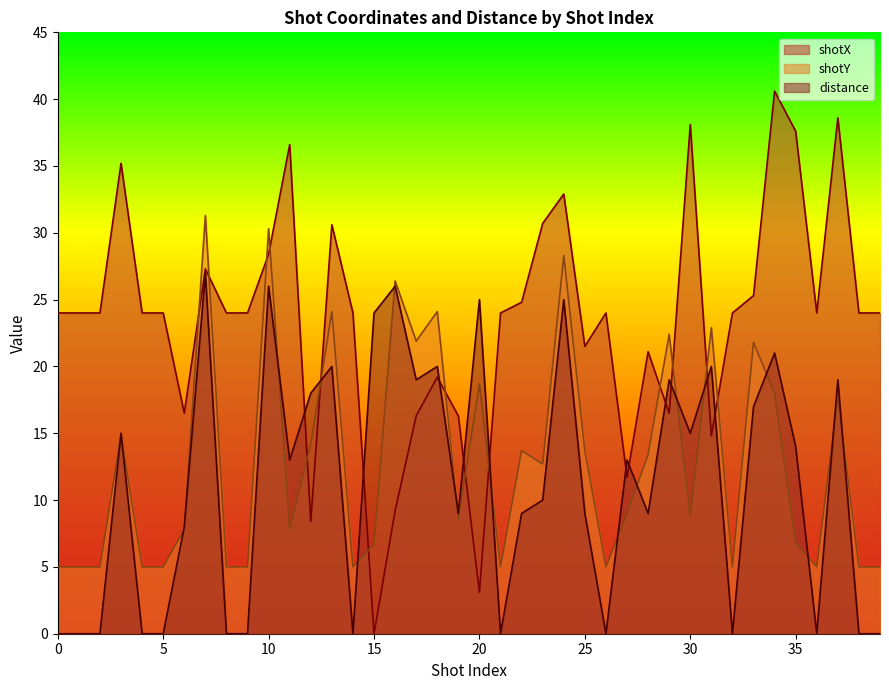

What is the value of the shotY point at the 21st from the left?

18.7